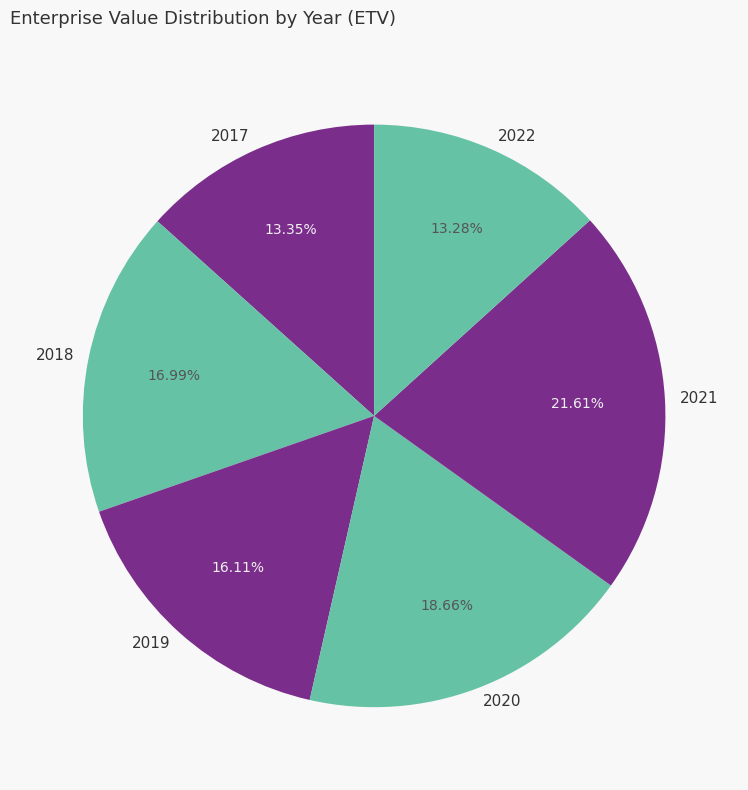

To the nearest percent, what percentage of the pie is 2018?

17%